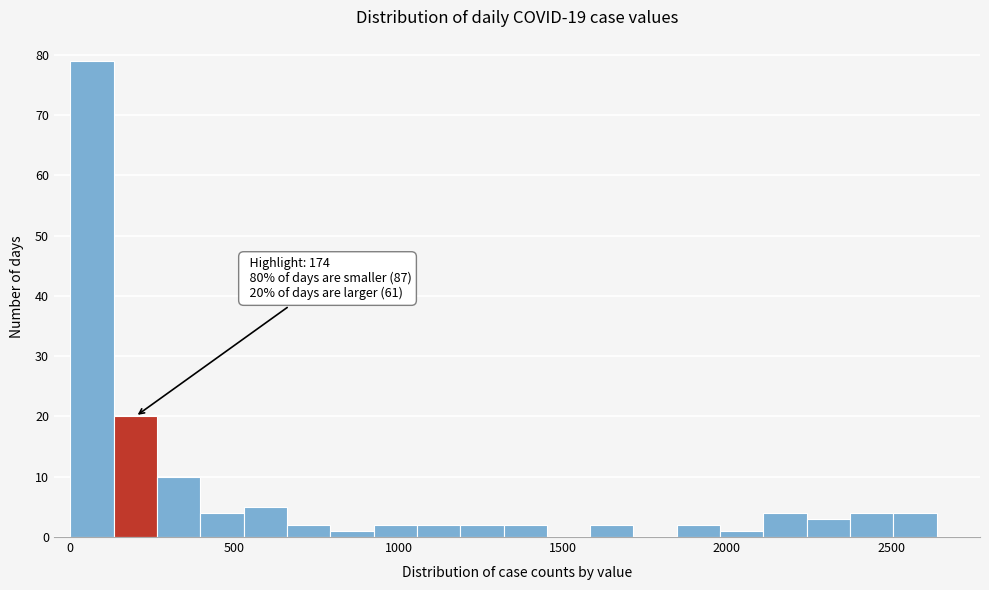

Around what value on the x-axis is the tallest bar? Give the approximate position of its centre, as read against the axis.

50